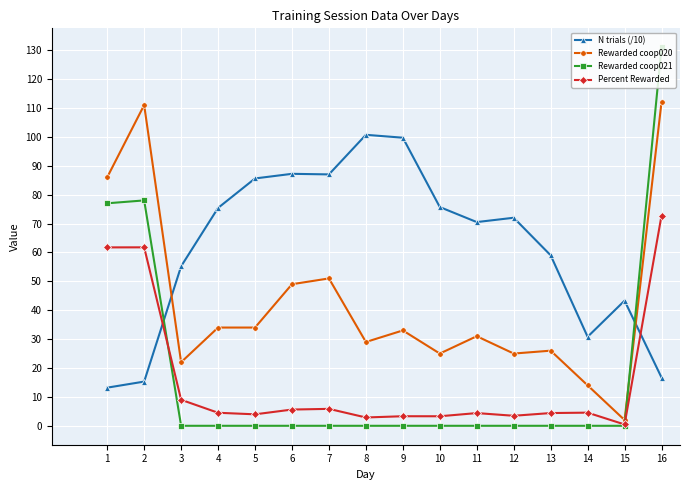

The Percent Rewarded series shows 2.9 at 8. True or false?

True